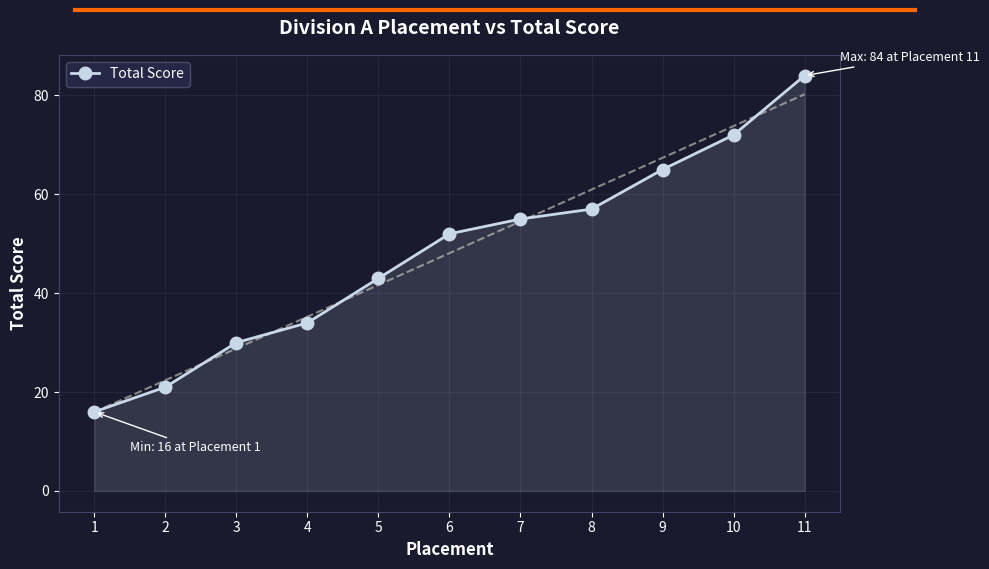

The value at 3 is 8. True or false?

False